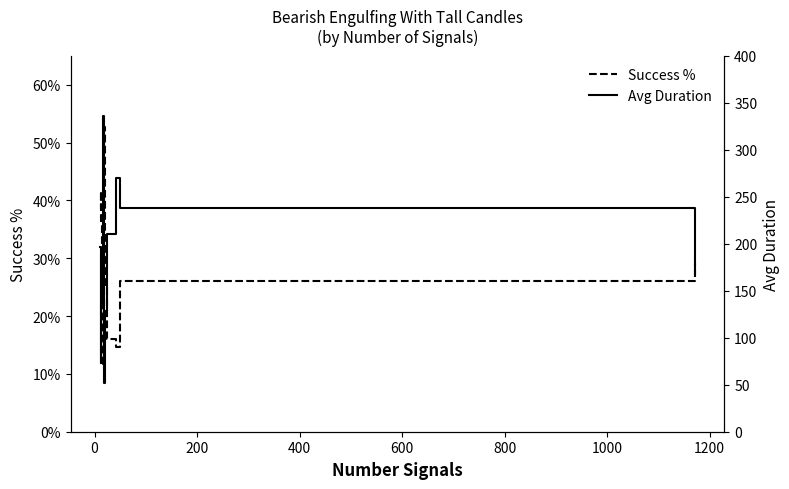

What is the maximum value shown in the chart?

336.0